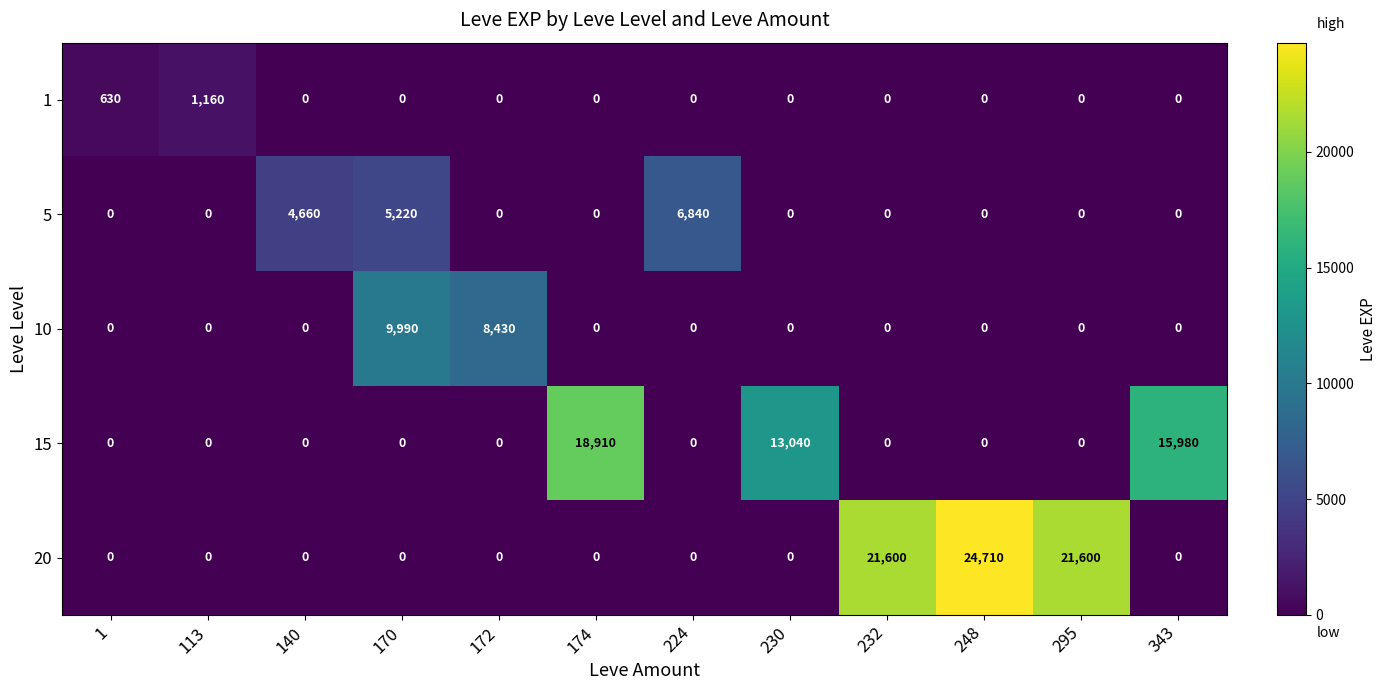

Which series changed the most between 174 and 343?

15